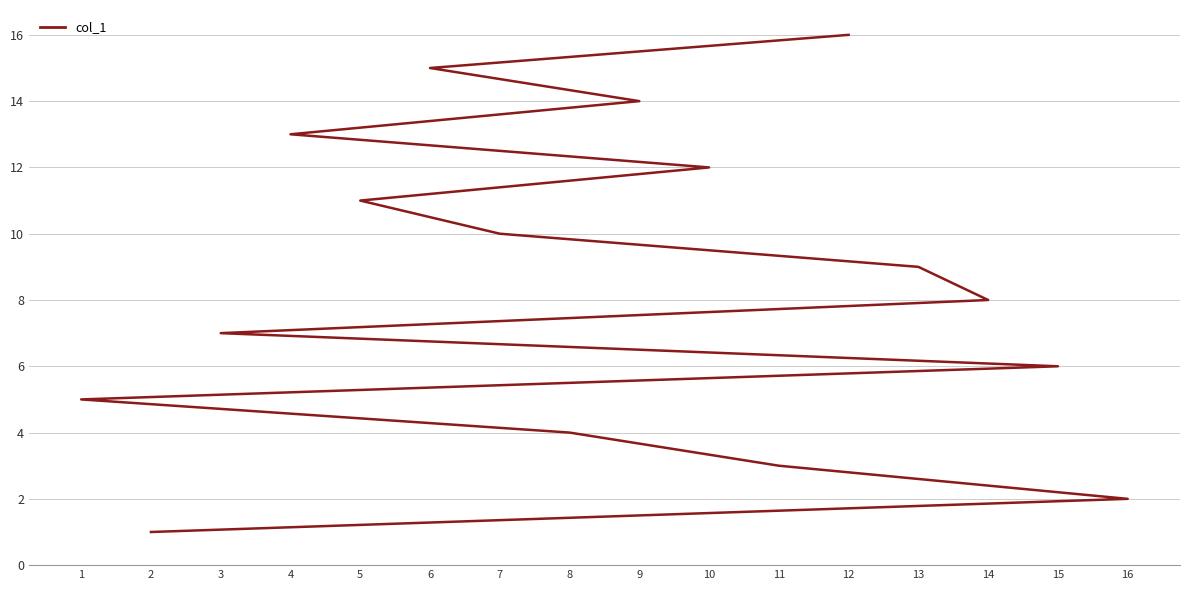

Is it true that the value at 5 is 19?

False